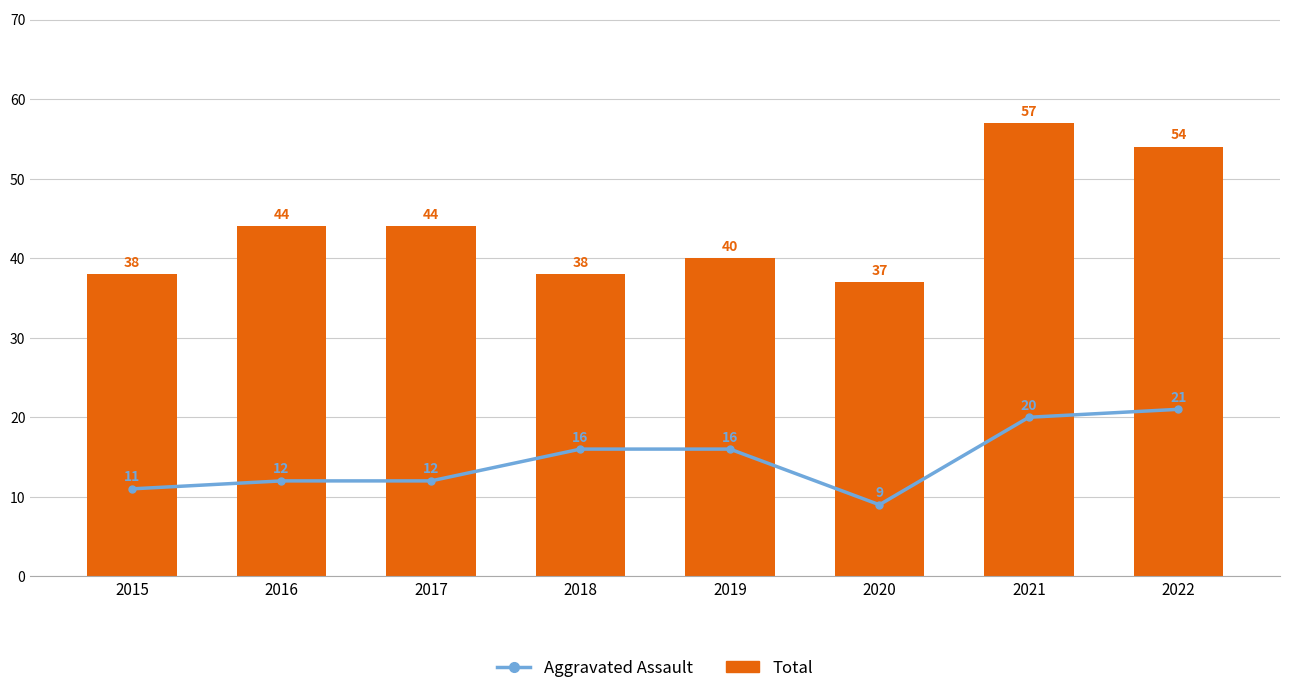

What is the spread (max minus min) of values at 2022?

33